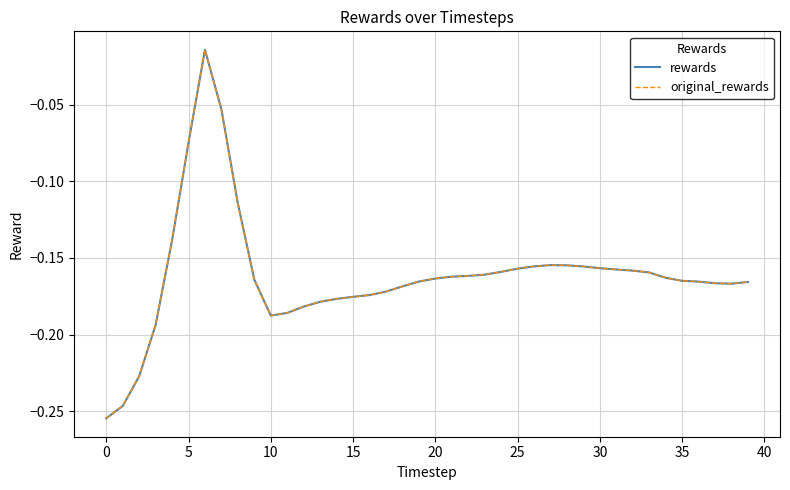

Does the chart have visible grid lines?

Yes